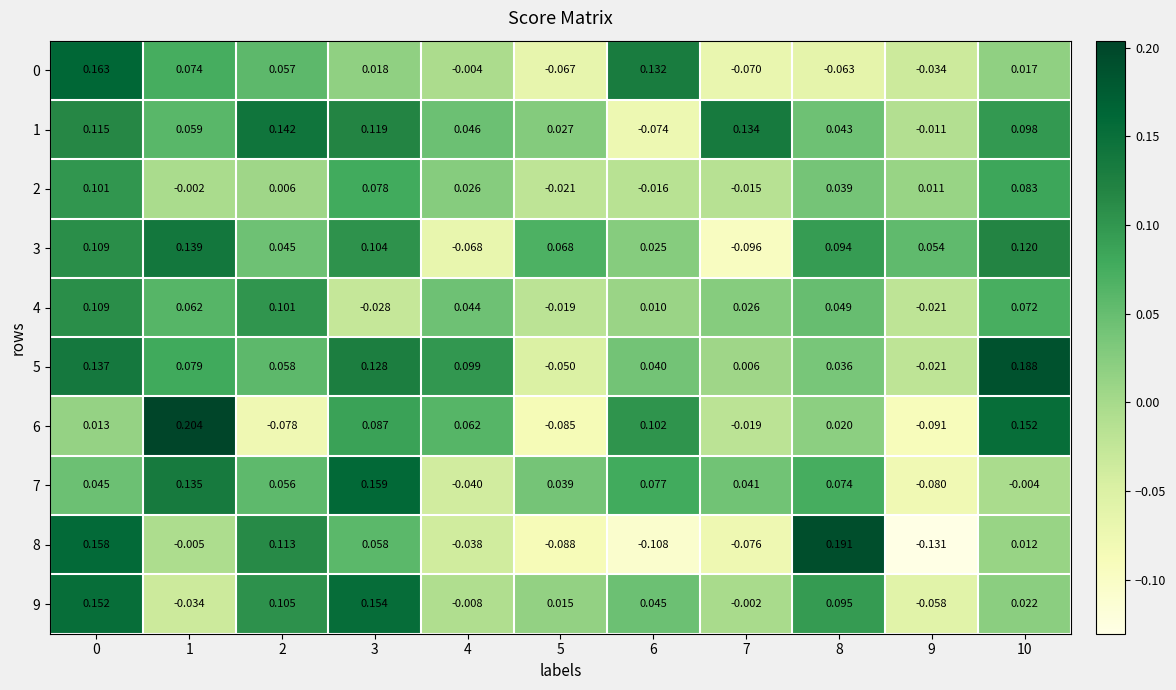

Which series has the largest total across all categories?

5